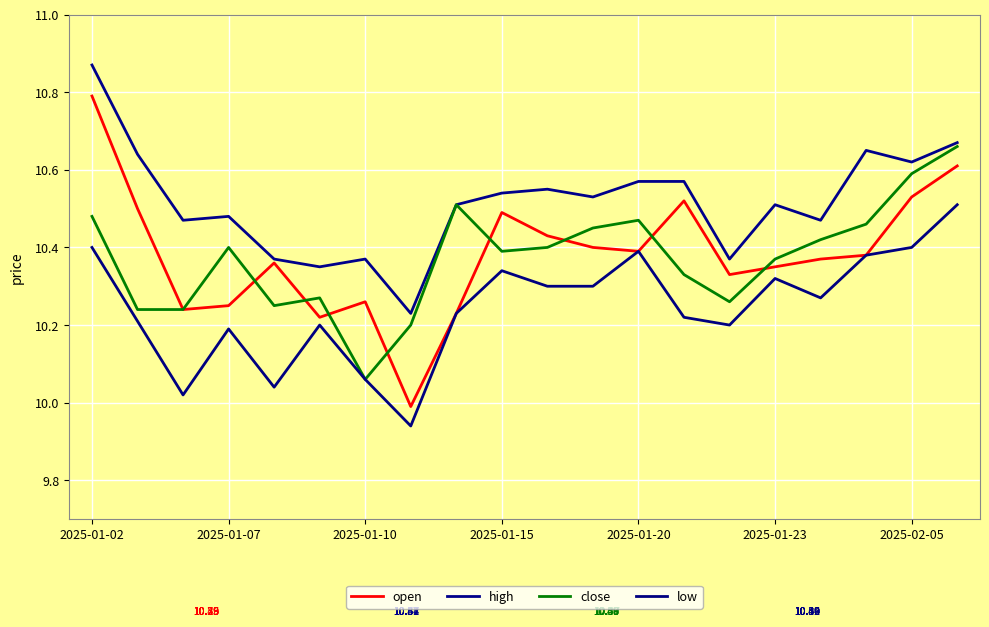

Is this an area chart (filled region under the line)?

No